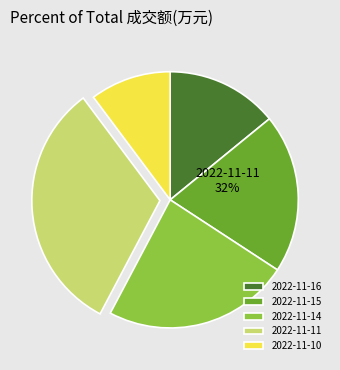

Does any single category account for the majority?

No